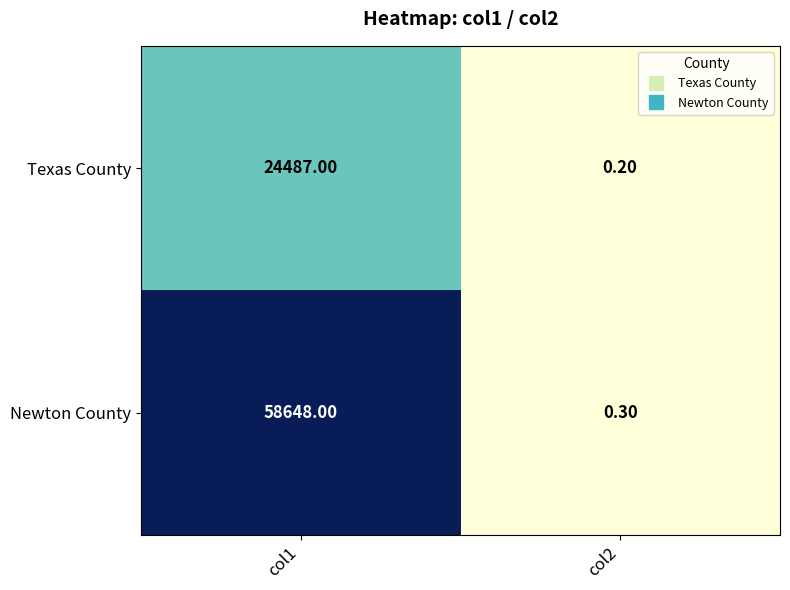

What is the difference between the Texas County values at col1 and col2?

24486.8